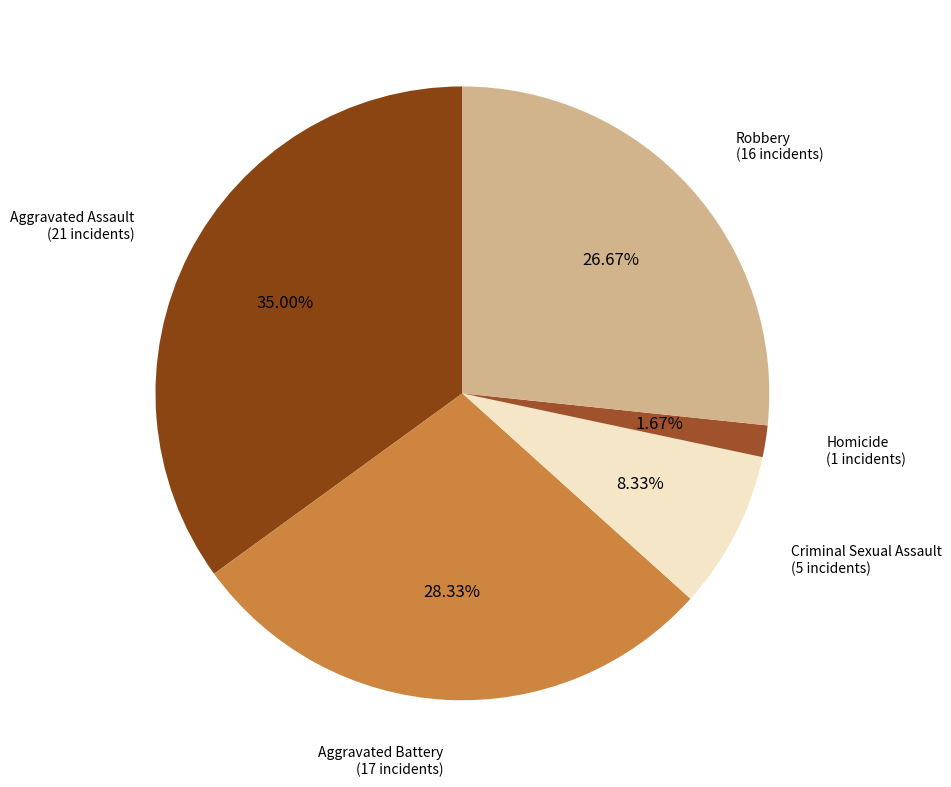

Combined, do Homicide and Aggravated Battery account for over 50%?

No